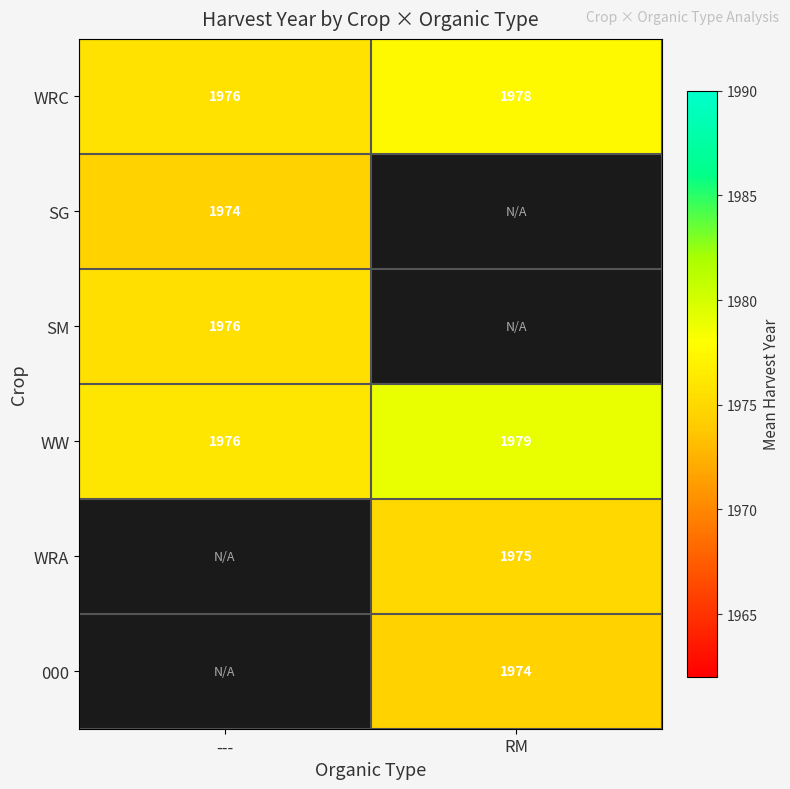

List the labels in order of WW value, smallest first.

---, RM